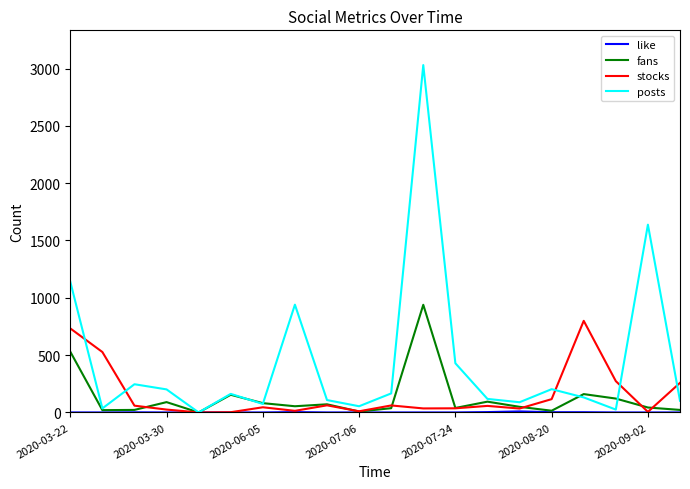

How many lines are shown in the chart?

4